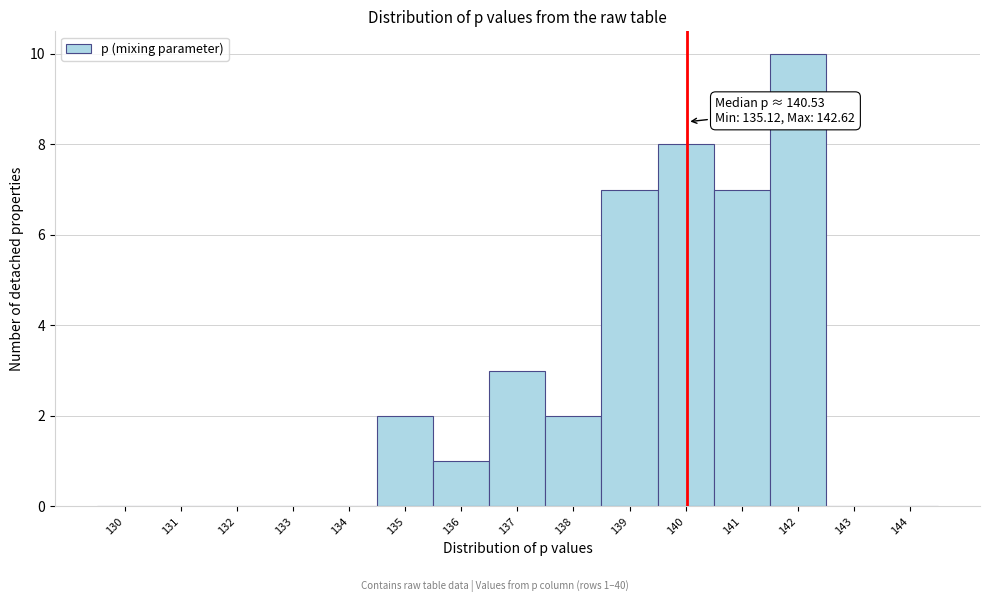

Reading right to left, what are all the values shown in this chart?

144=0	143=0	142=10	141=7	140=8	139=7	138=2	137=3	136=1	135=2	134=0	133=0	132=0	131=0	130=0